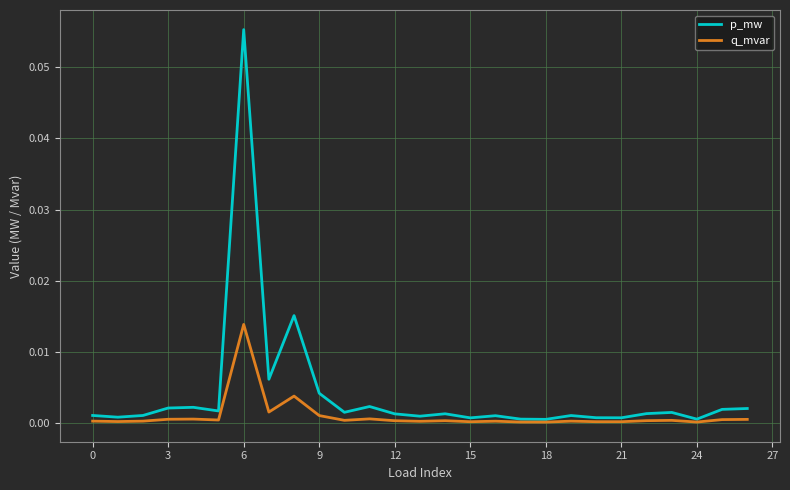

Which series has the largest total across all categories?

p_mw